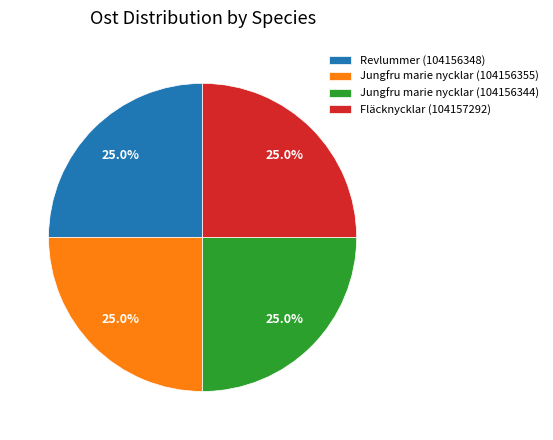

Does Revlummer (104156348) account for over 50% of the chart?

No